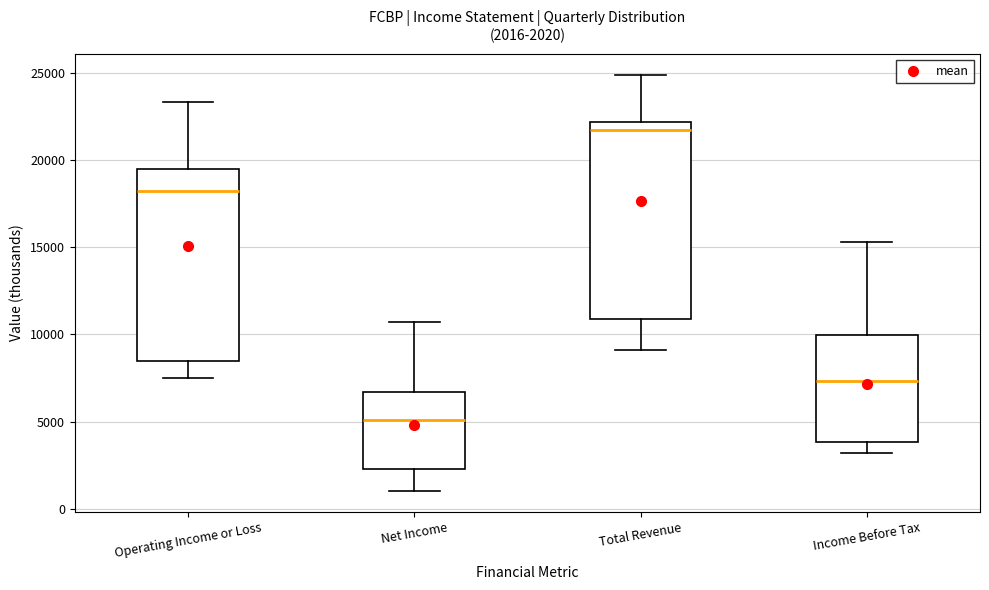

Which box's median line is the lowest?

Net Income